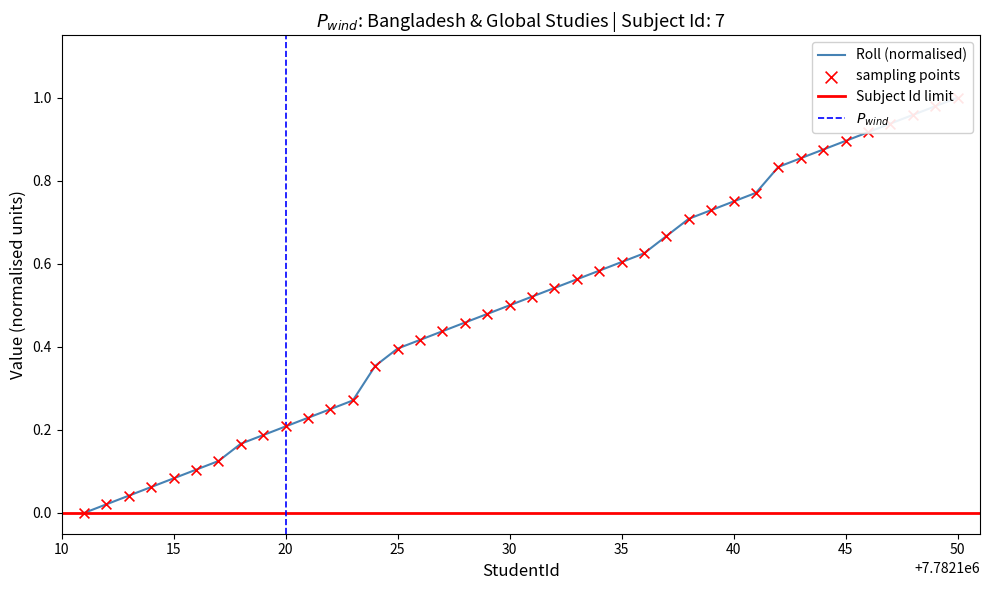

What is the change in value from 7782126 to 7782142?

+0.4